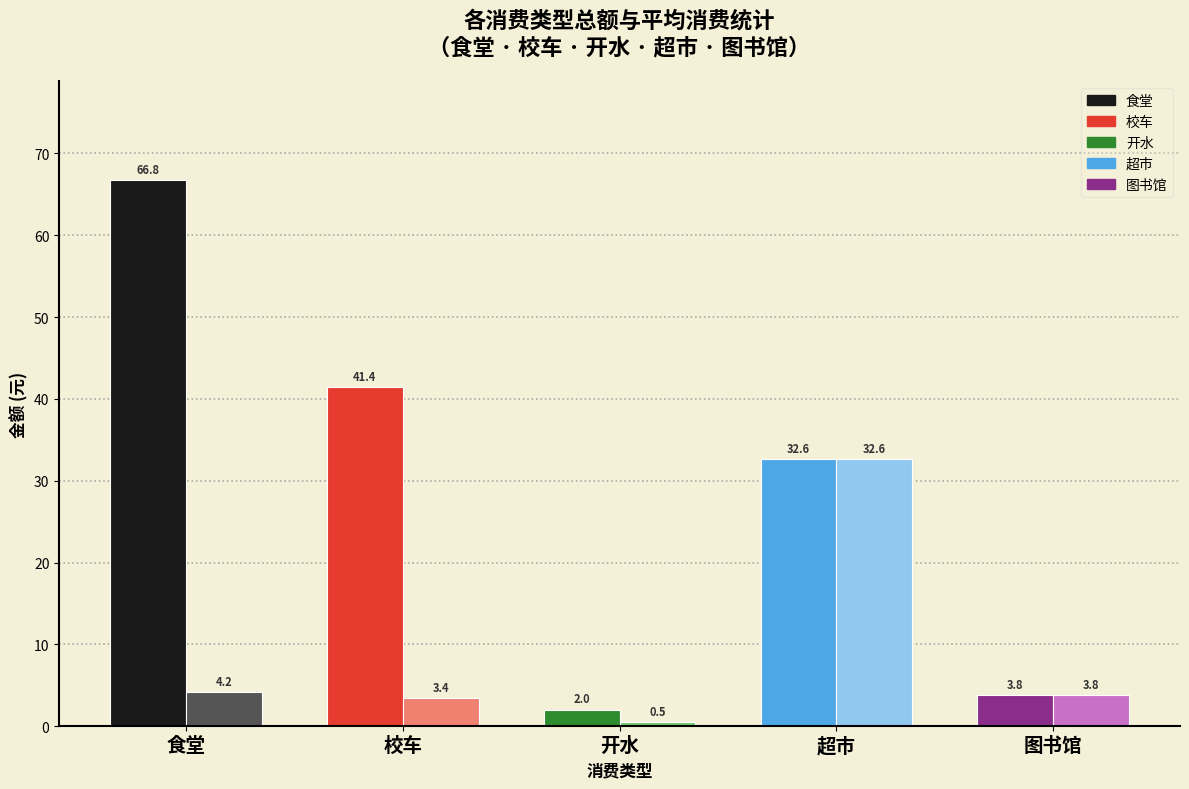

How many bars are there in total?

10